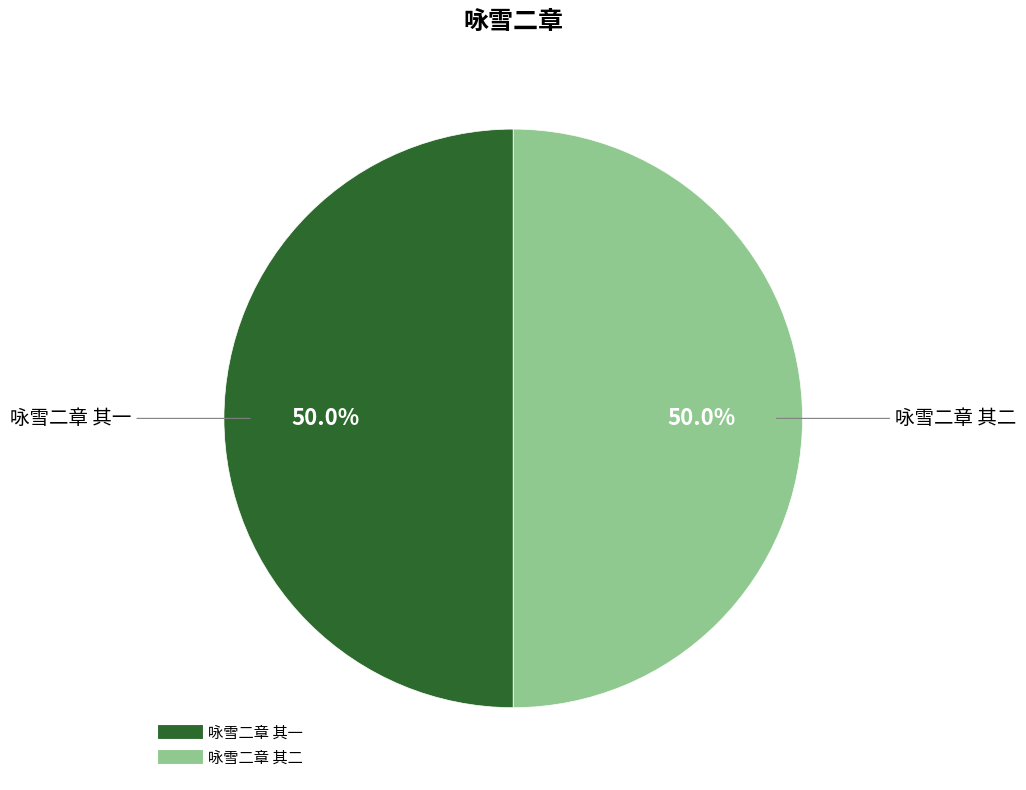

Is the sum of 咏雪二章 其一 and 咏雪二章 其二 greater than half?

Yes